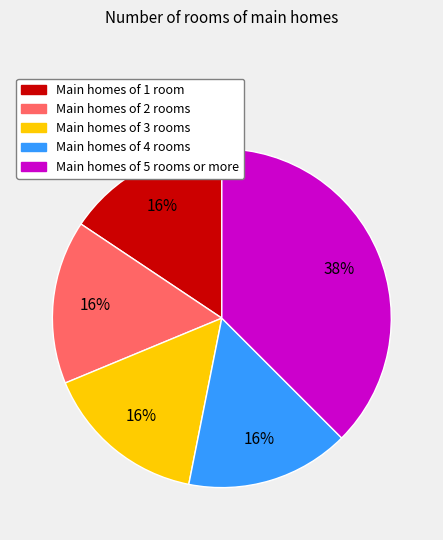

How many segments does this pie chart have?

5